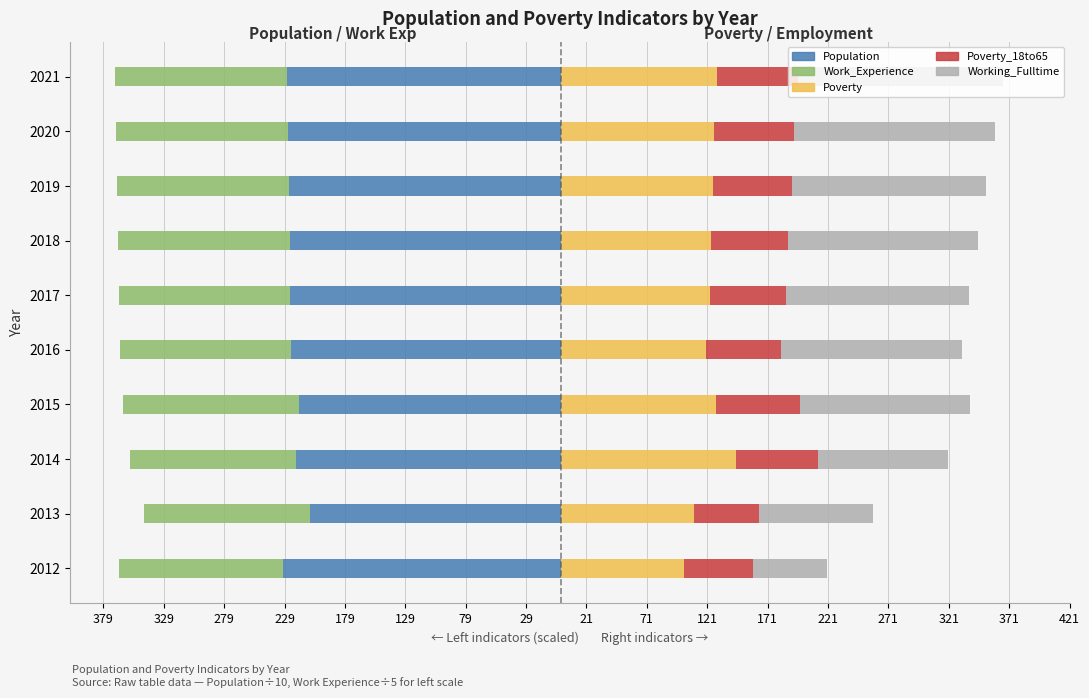

At how many categories does at least one series exceed 47?

10